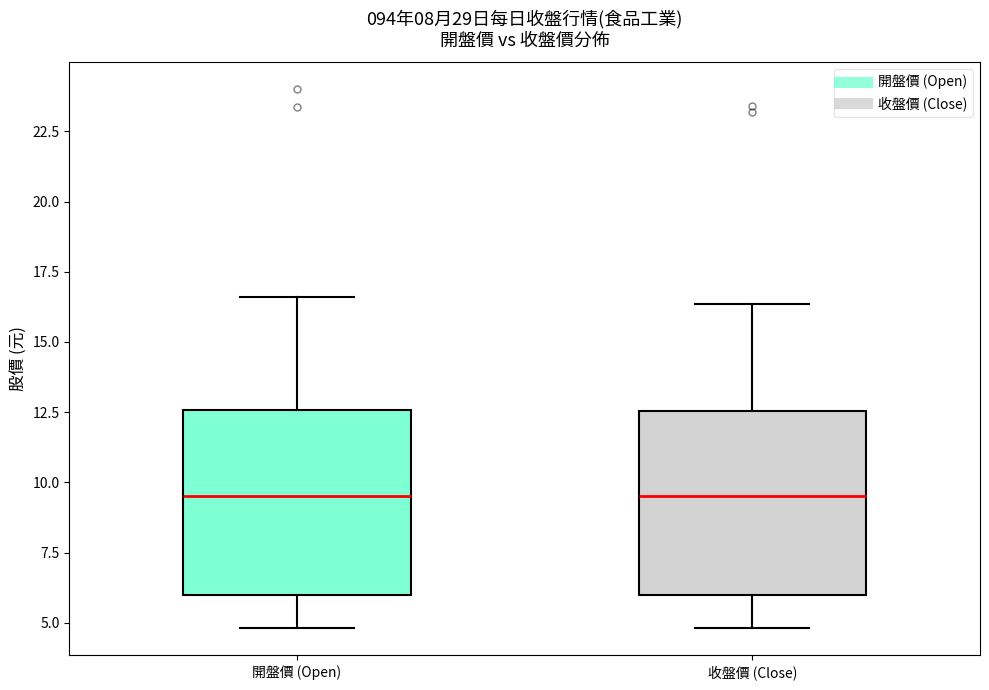

Reading left to right, read every box against the y-axis: the position of its median line, the range the box covers, and the ends of its whiskers. The values are not printed on the chart, so give them approximately, as read against the axis.

開盤價 (Open): median 9.5, box 6.0 to 12.5, whiskers 5.0 to 16.5
收盤價 (Close): median 9.5, box 6.0 to 12.5, whiskers 5.0 to 16.5